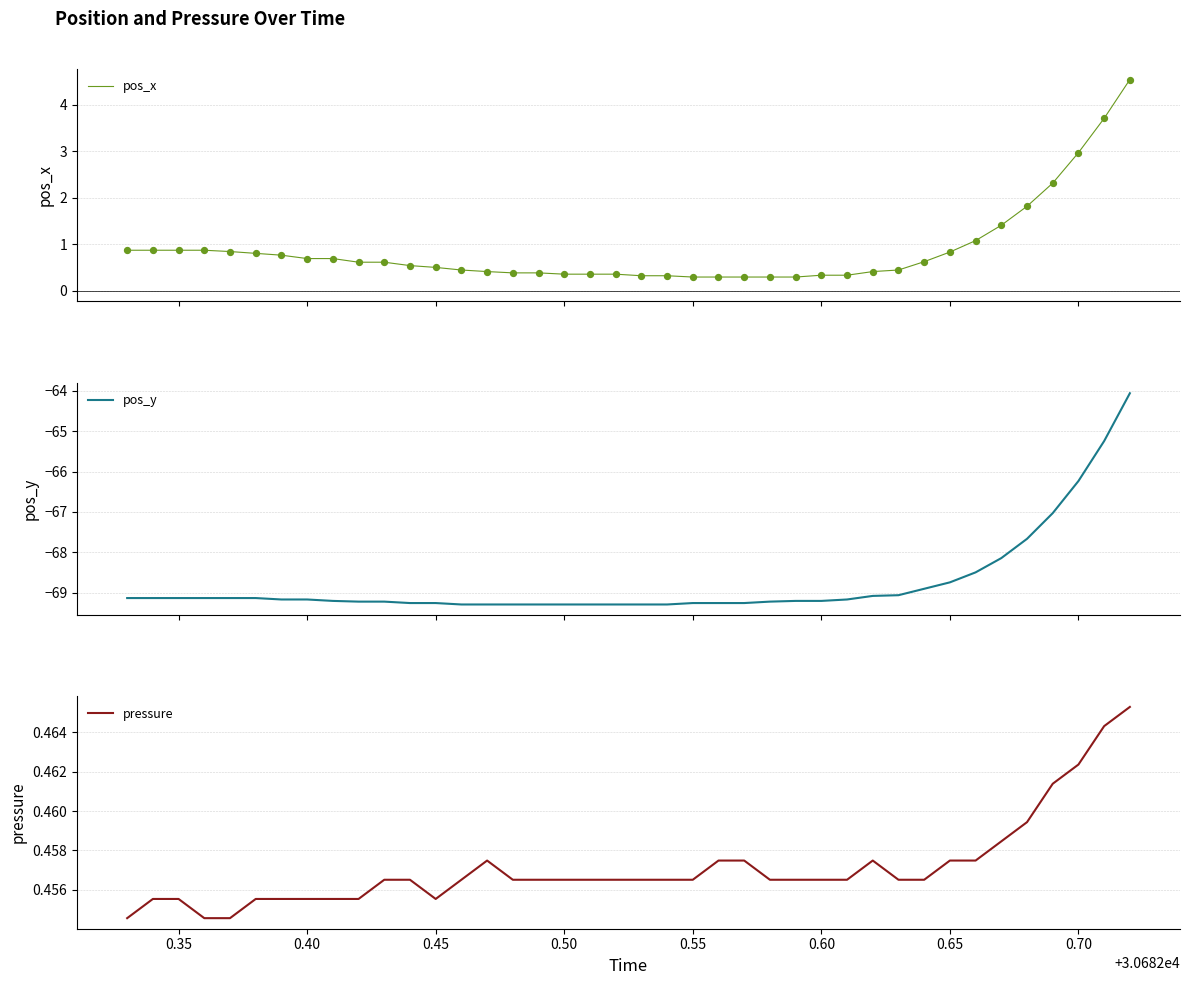

Which series contains the lowest Y value?

pos_y